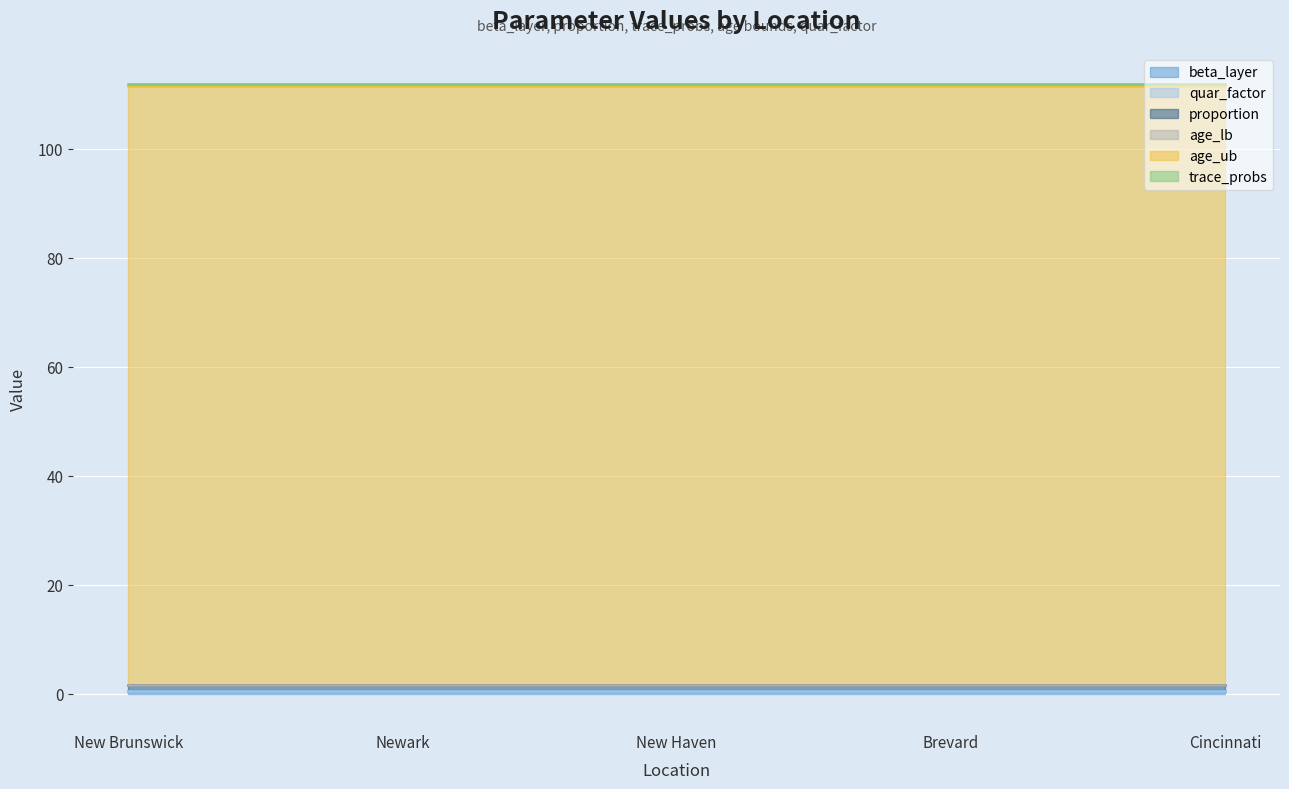

How many categories are shown in the chart?

5